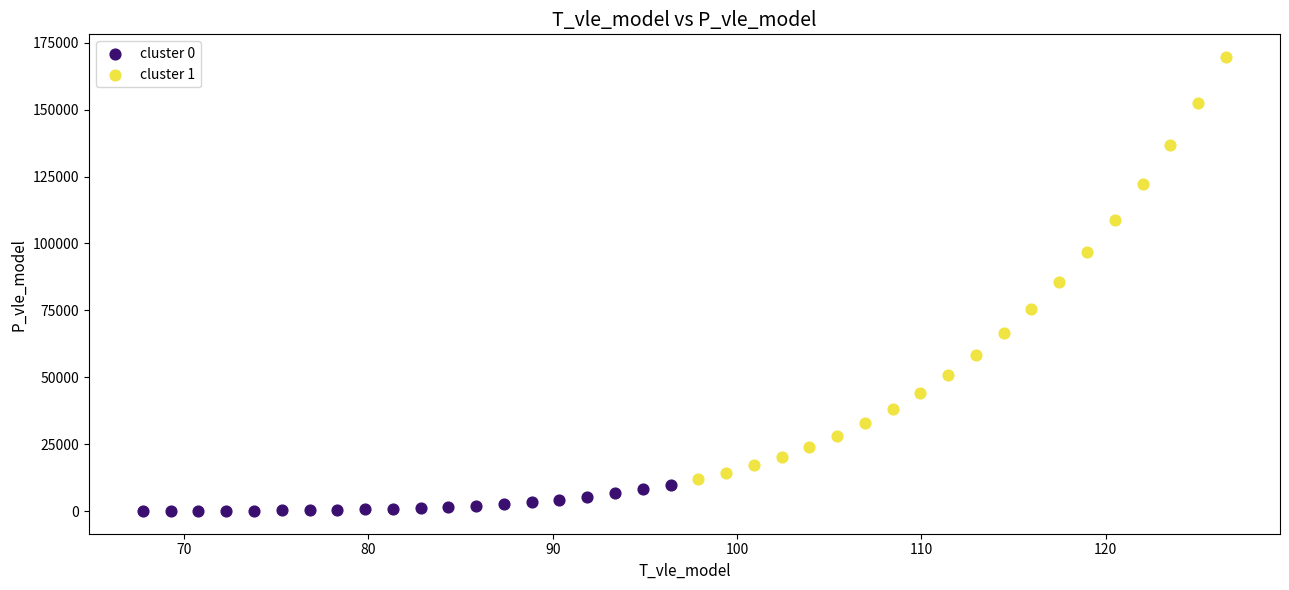

Which series reaches the minimum Y coordinate?

cluster 0